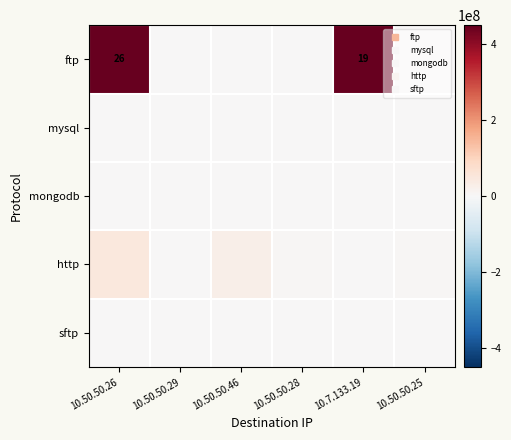

At which label does http reach its peak?

10.50.50.26